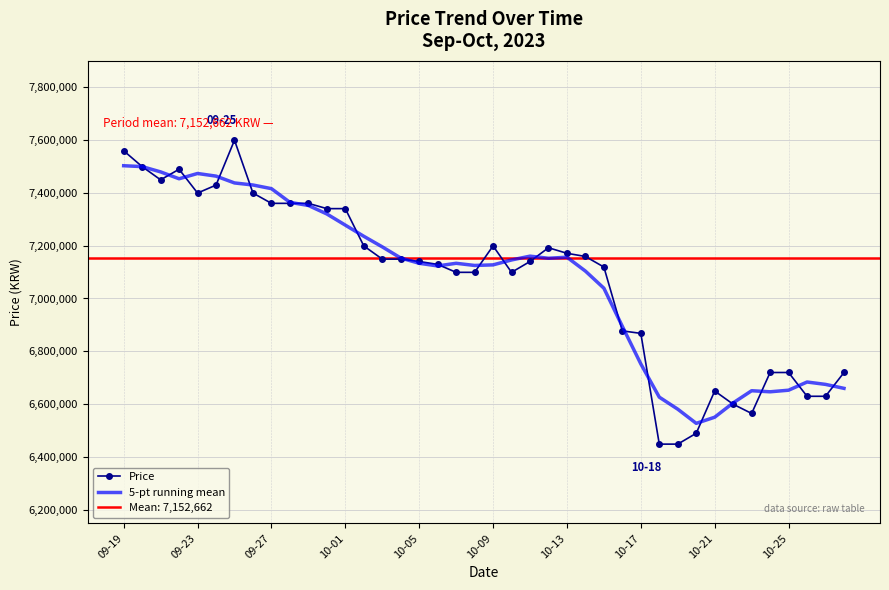

What is the approximate value of Price at 35?

6720000.0